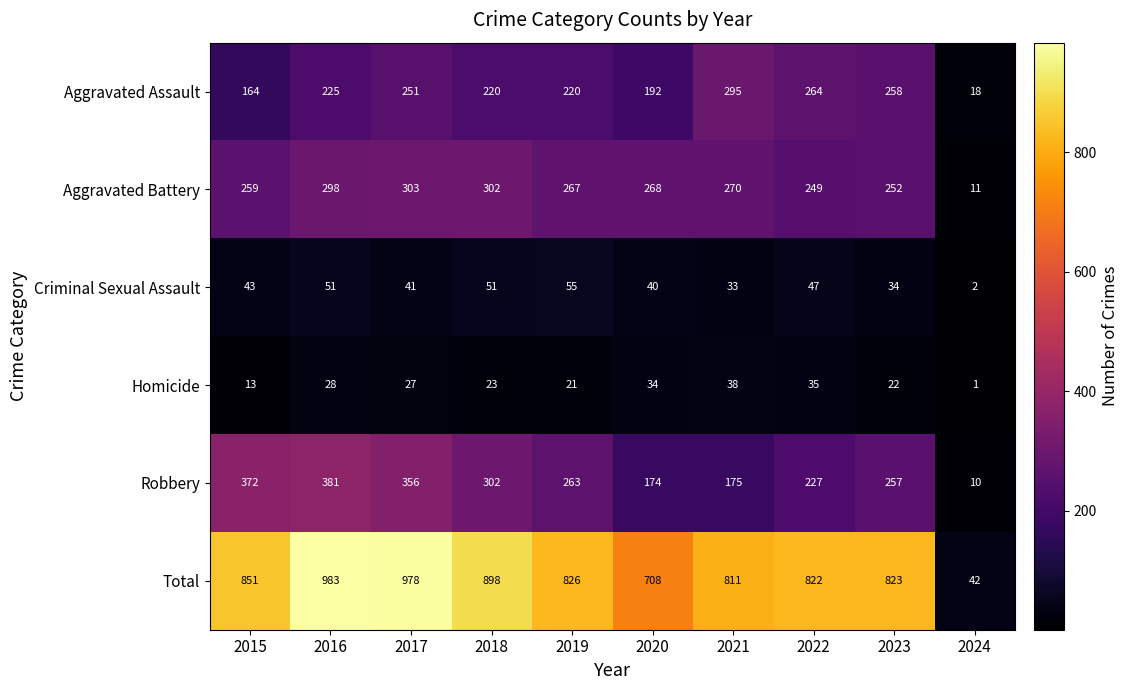

At 2019, list the series in order from largest to smallest.

Total, Aggravated Battery, Robbery, Aggravated Assault, Criminal Sexual Assault, Homicide